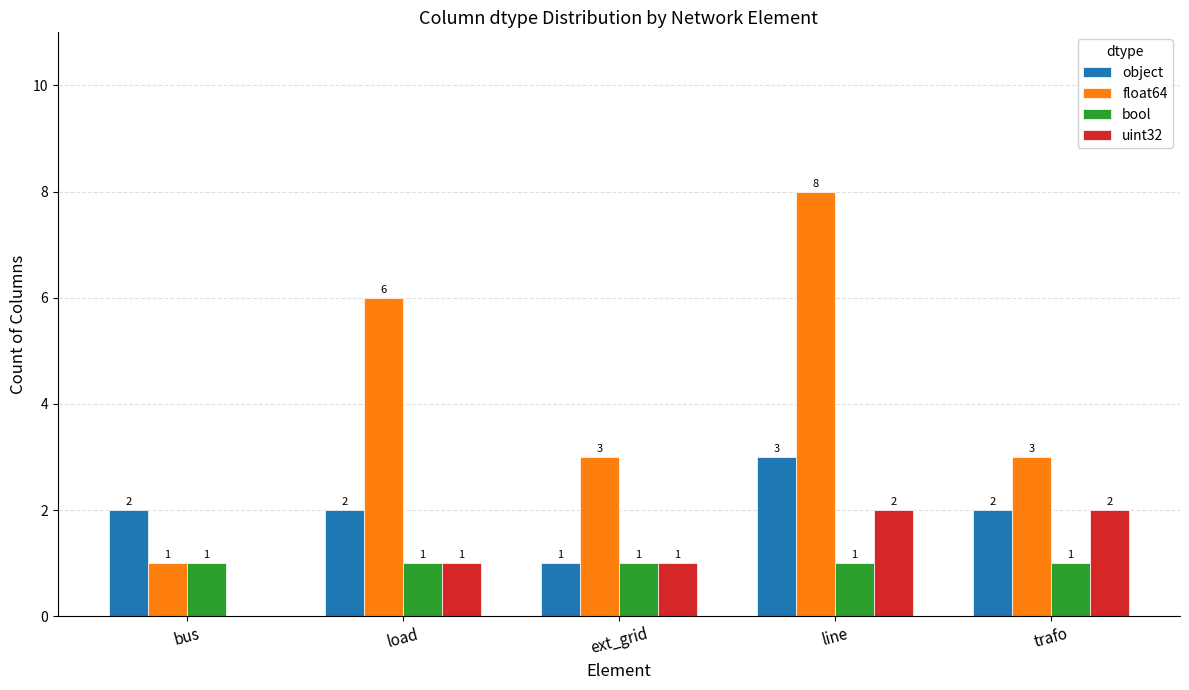

Which series has the widest spread of values?

float64